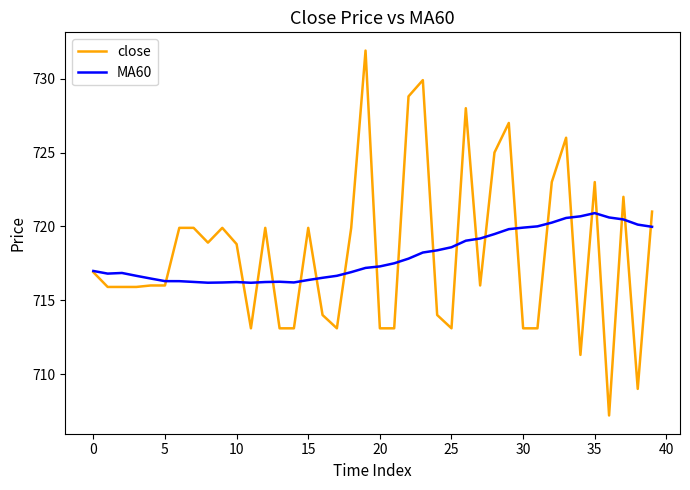

What is the sum of all MA60 values?

28718.5